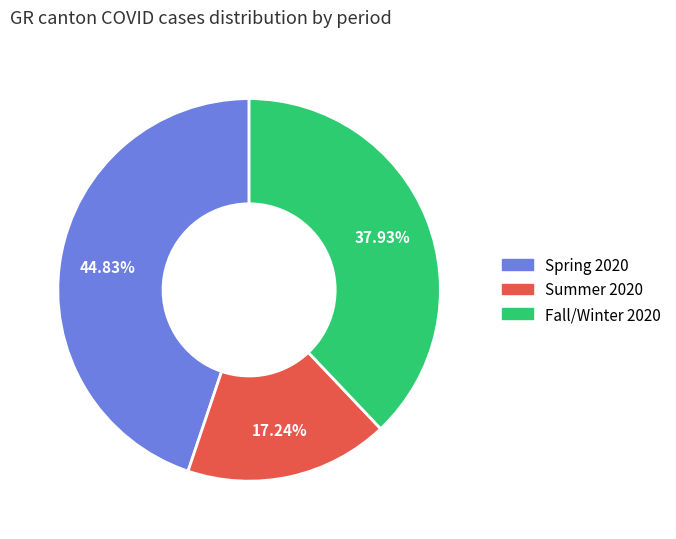

Approximately how many times larger is the value at Spring 2020 compared to Fall/Winter 2020?

1.2